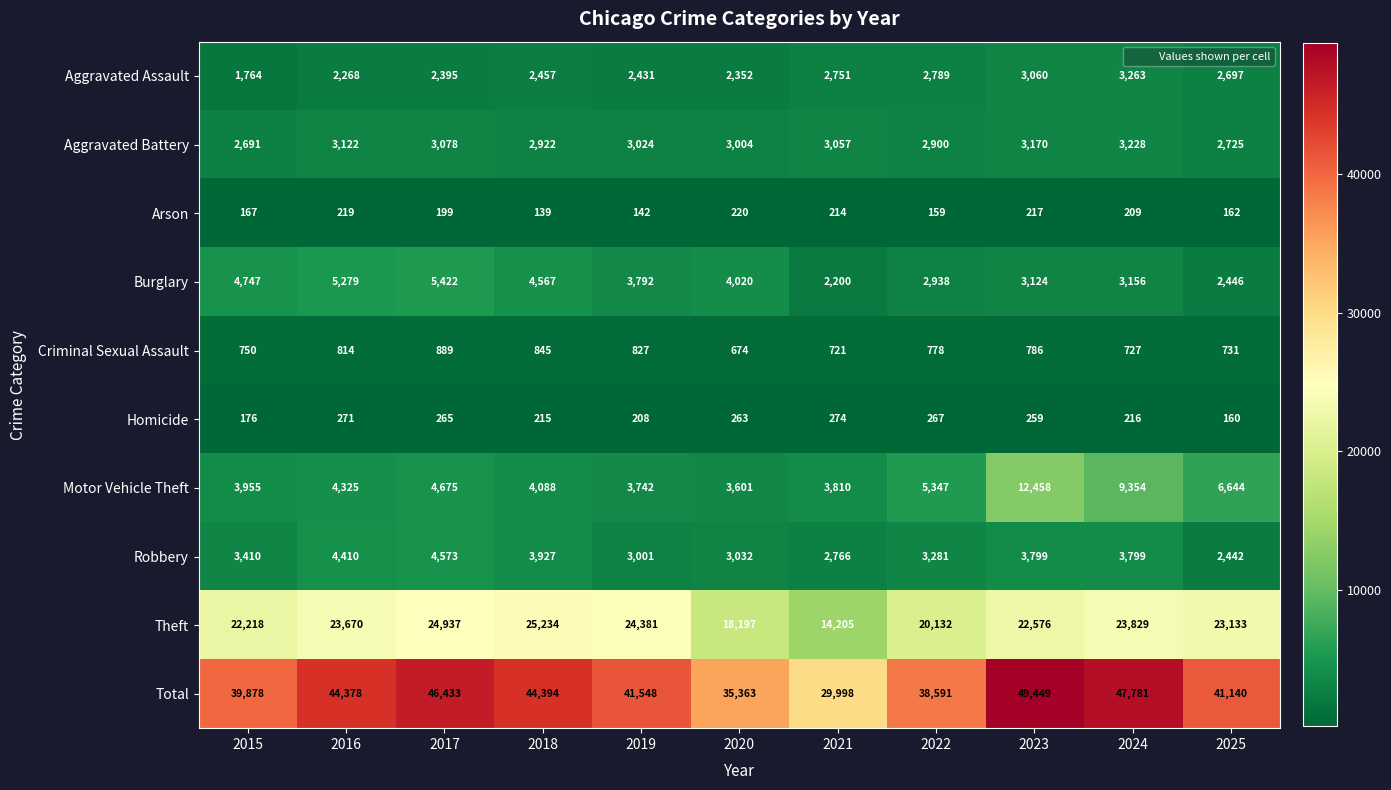

True or false: Motor Vehicle Theft has a value of 9413 at 2025.

False